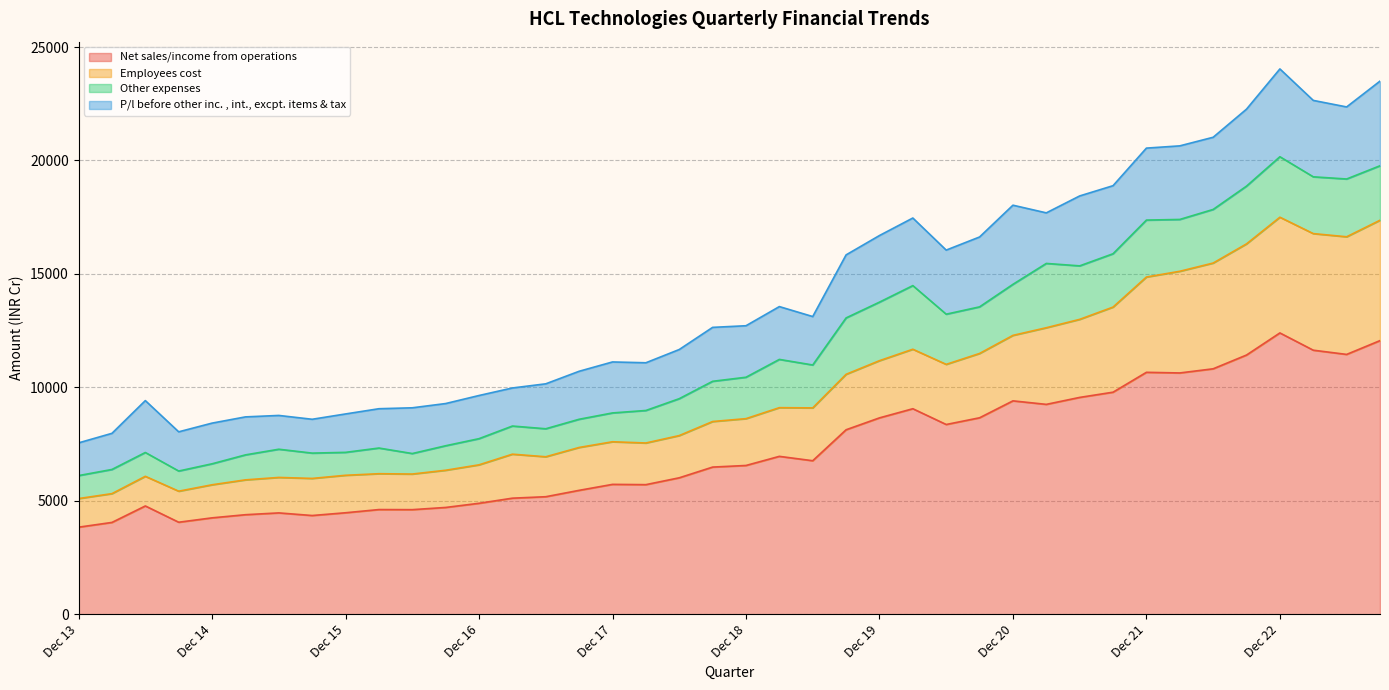

What are all the series names shown in the legend?

Net sales/income from operations, Employees cost, Other expenses, P/l before other inc. , int., excpt. items & tax